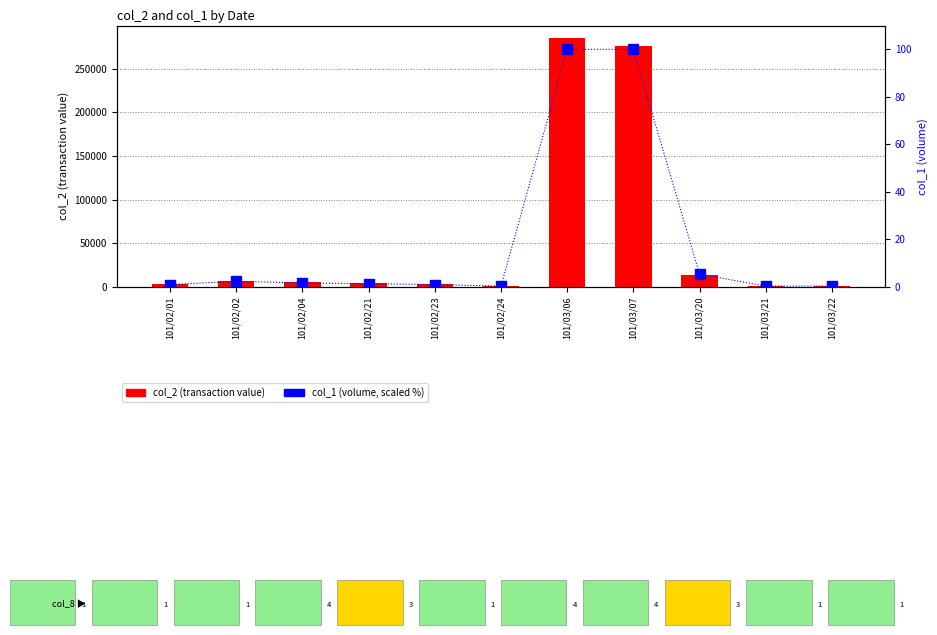

What is the highest value of the col_2 series?

285170.0